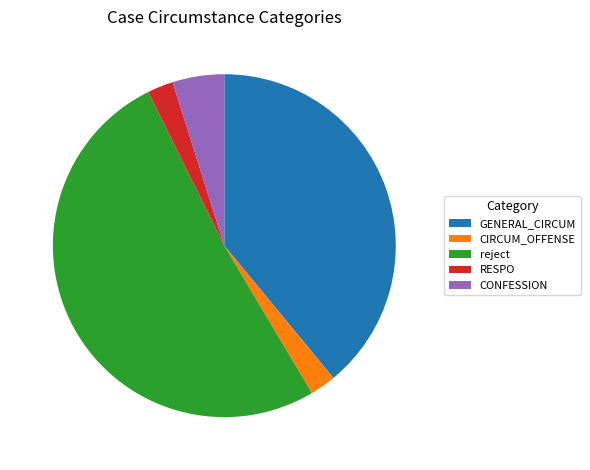

How many segments does this pie chart have?

5